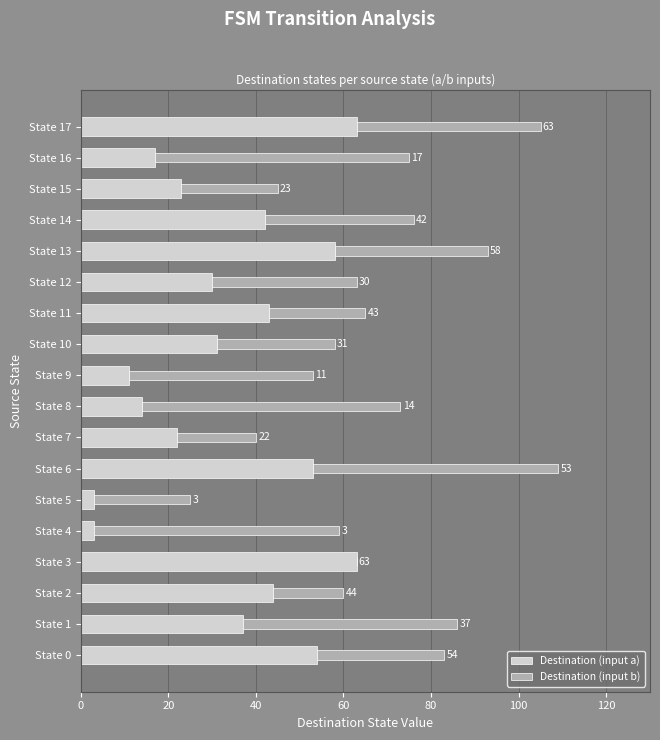

What is the sum of all Destination (input a) values?

611